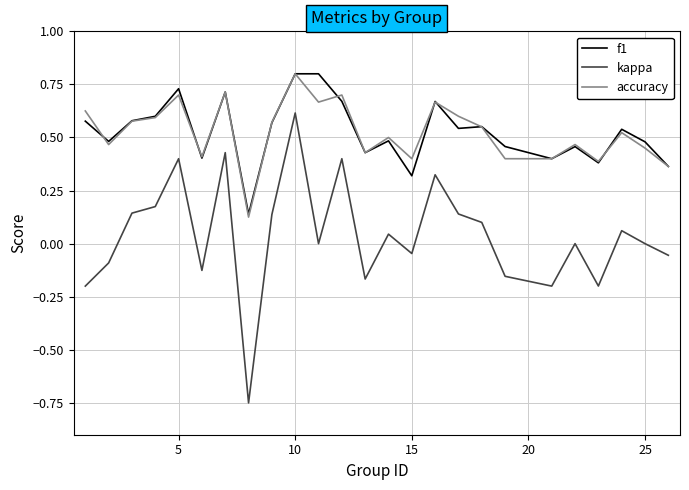

True or false: f1 and kappa intersect in this chart.

False